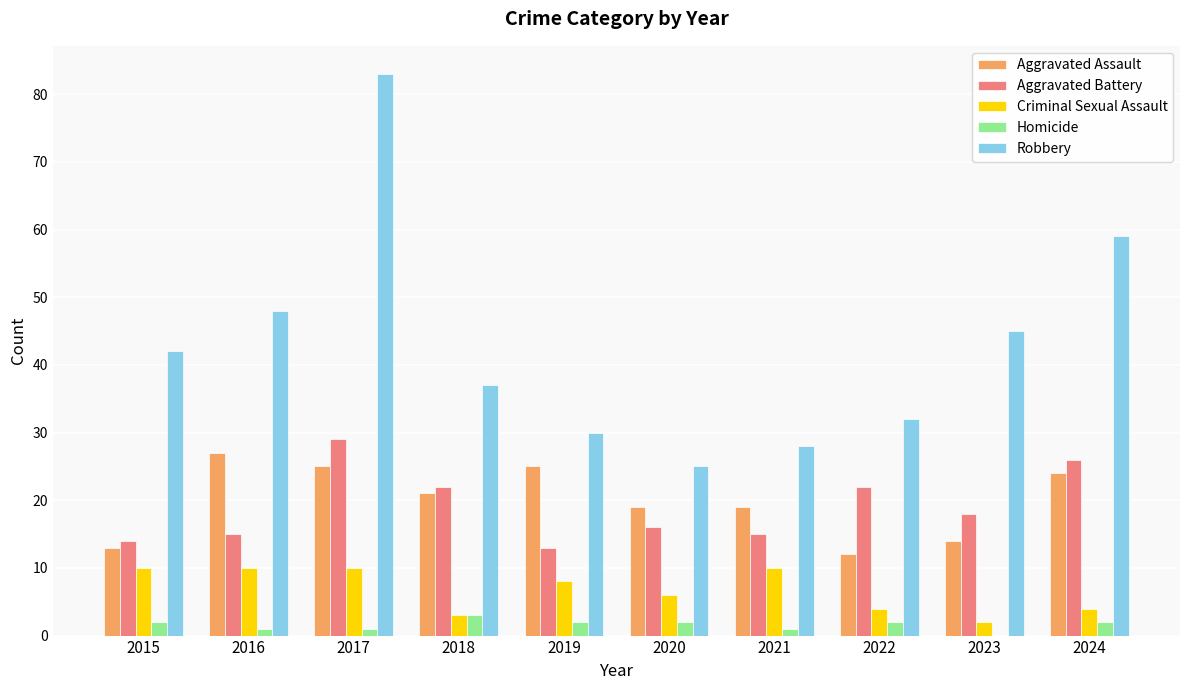

Is it true that Aggravated Assault equals 19 at 2020?

True